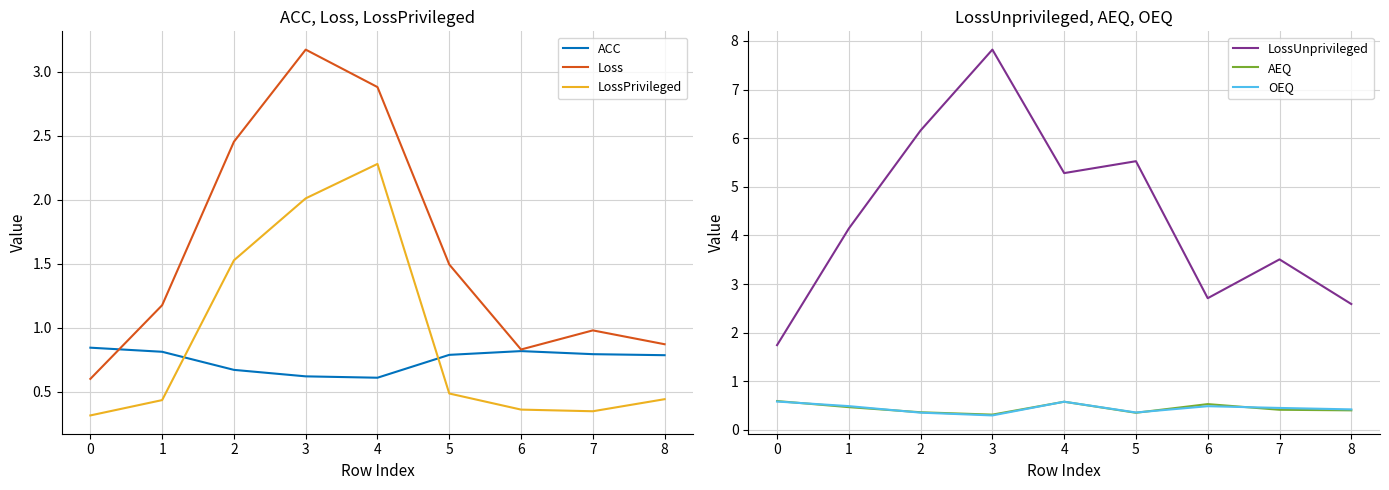

Which series has the largest total across all categories?

LossUnprivileged